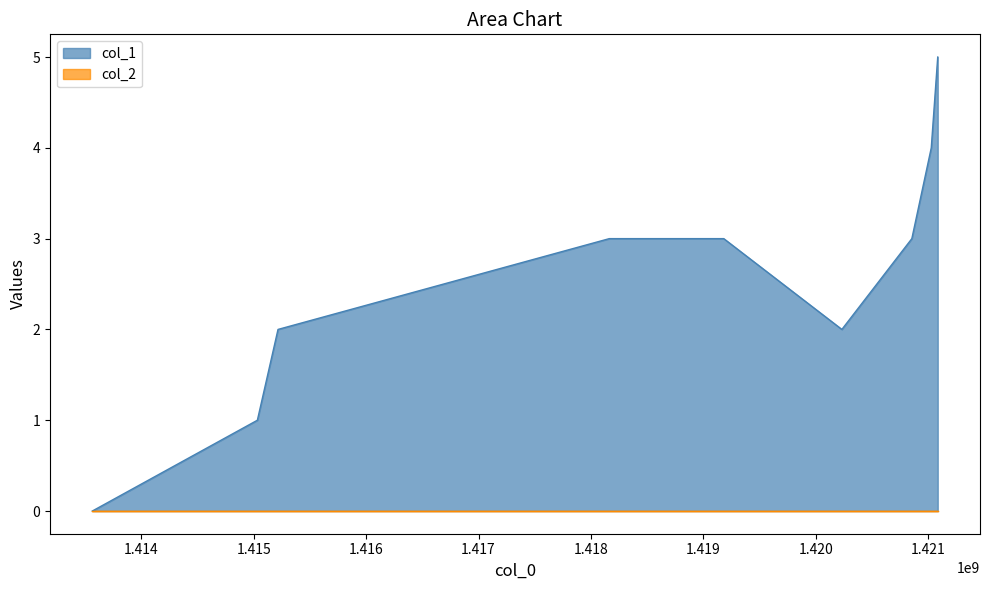

Reading left to right, list all the values displayed in this chart.

1413562296=0	1415031411=1	1415215025=2	1418163428=3	1419182270=3	1420233460=2	1420856251=3	1421029080=4	1421086681=5